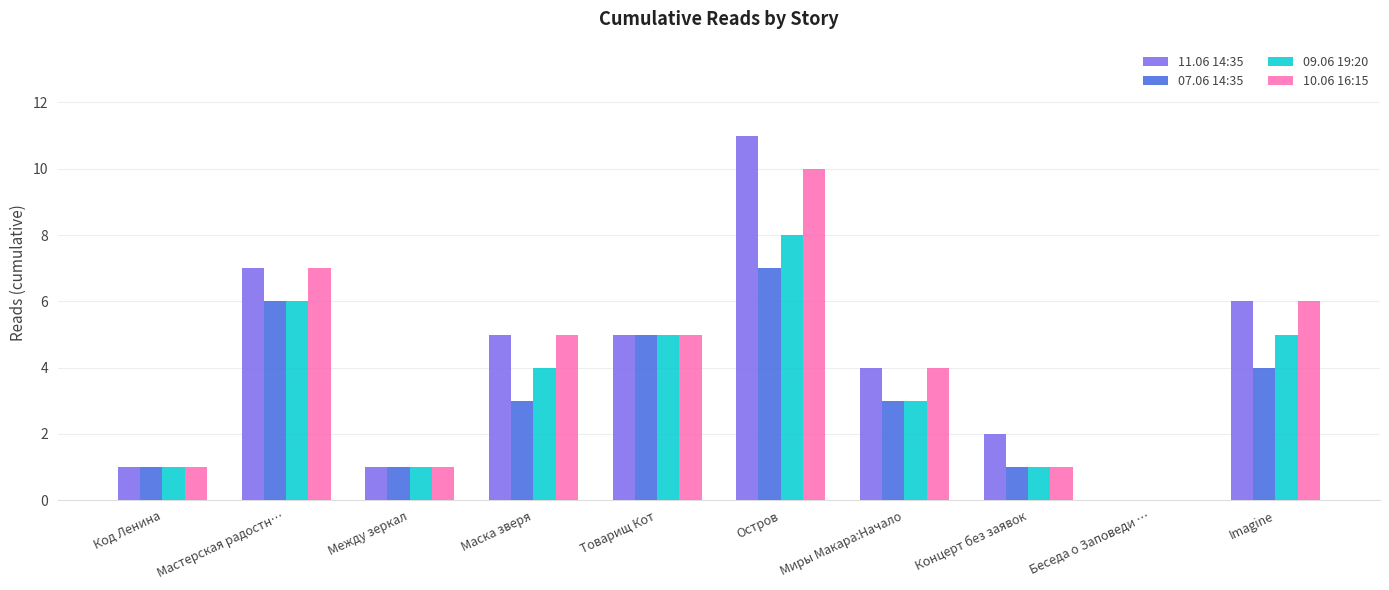

What is the greatest value displayed?

11